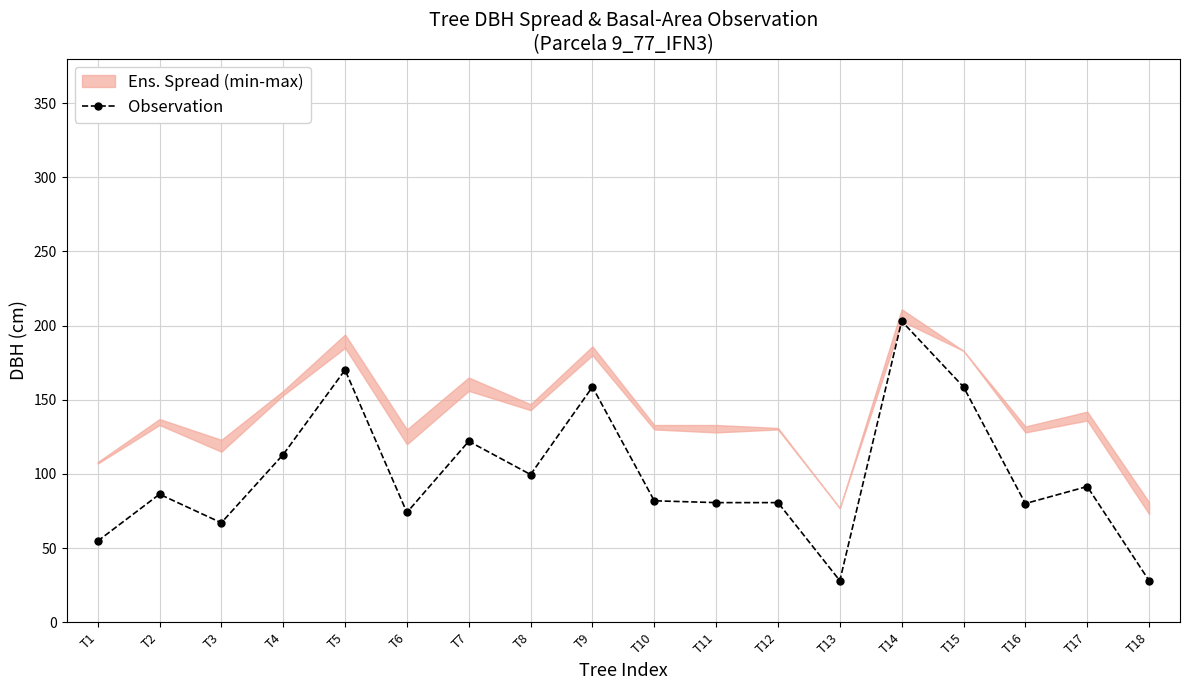

List the labels in order of value, largest first.

T14, T5, T9, T15, T7, T4, T8, T17, T2, T10, T11, T12, T16, T6, T3, T1, T13, T18